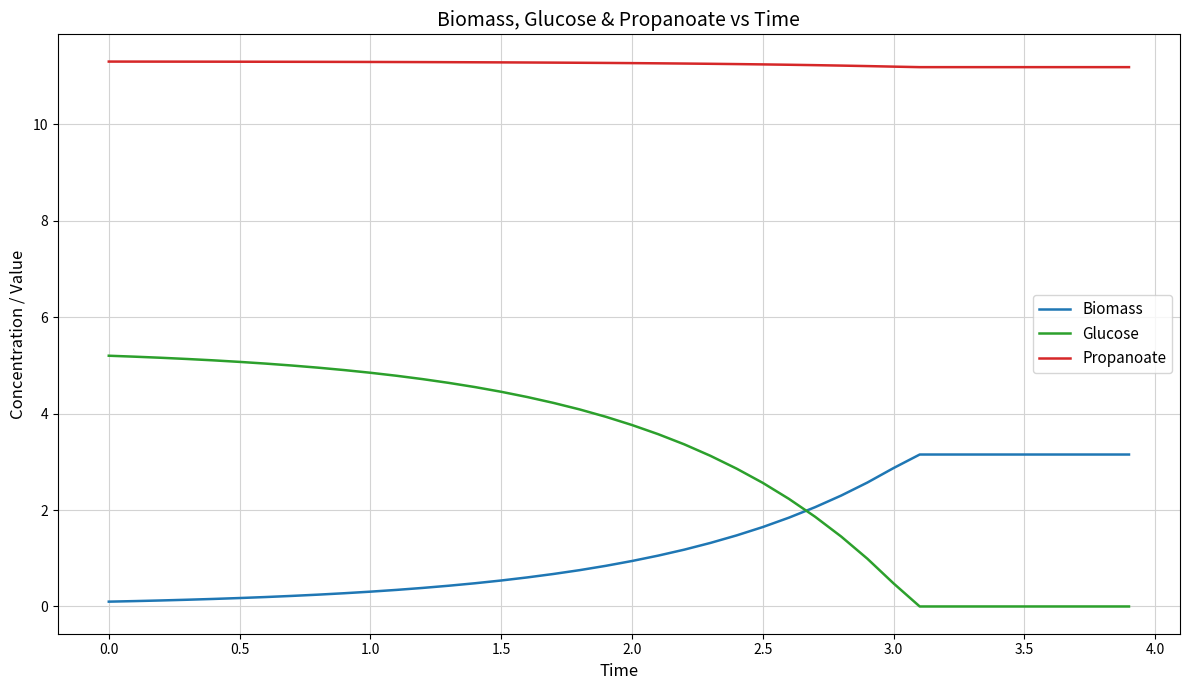

What is the difference between the maximum and minimum values in the Glucose series?

5.2